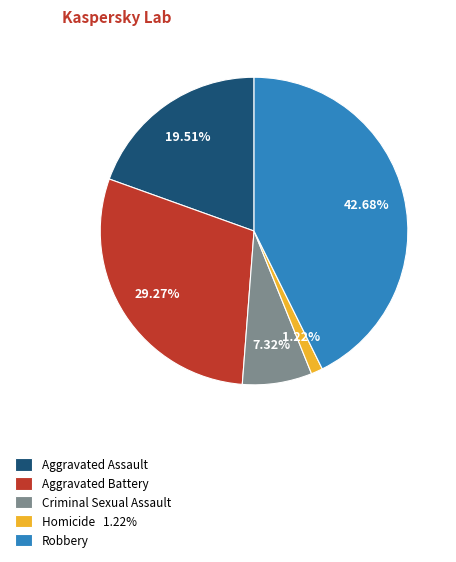

Is it true that Aggravated Assault is 31% of the pie?

False